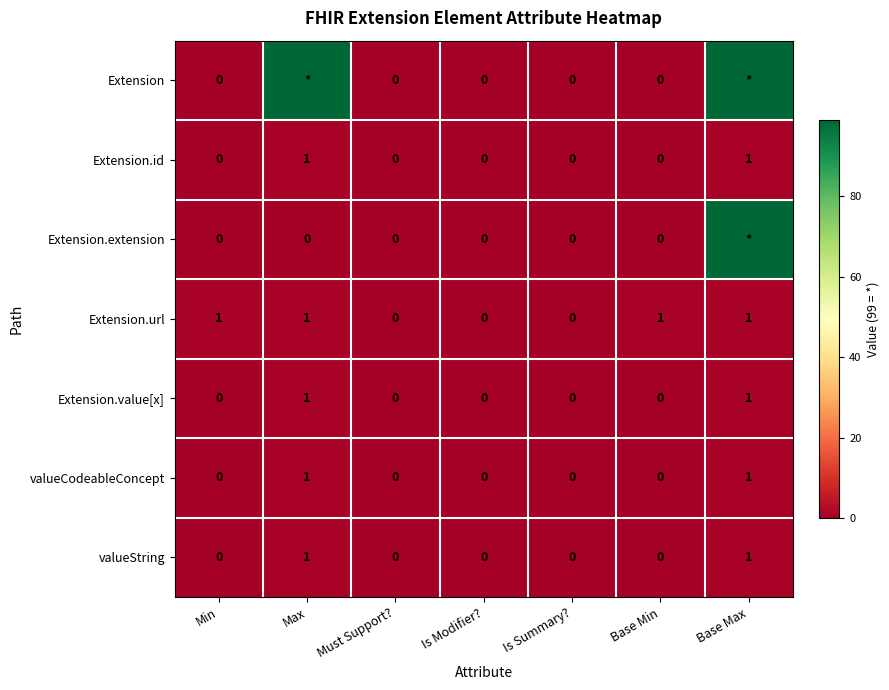

What is the sum of all Extension.url values?

4